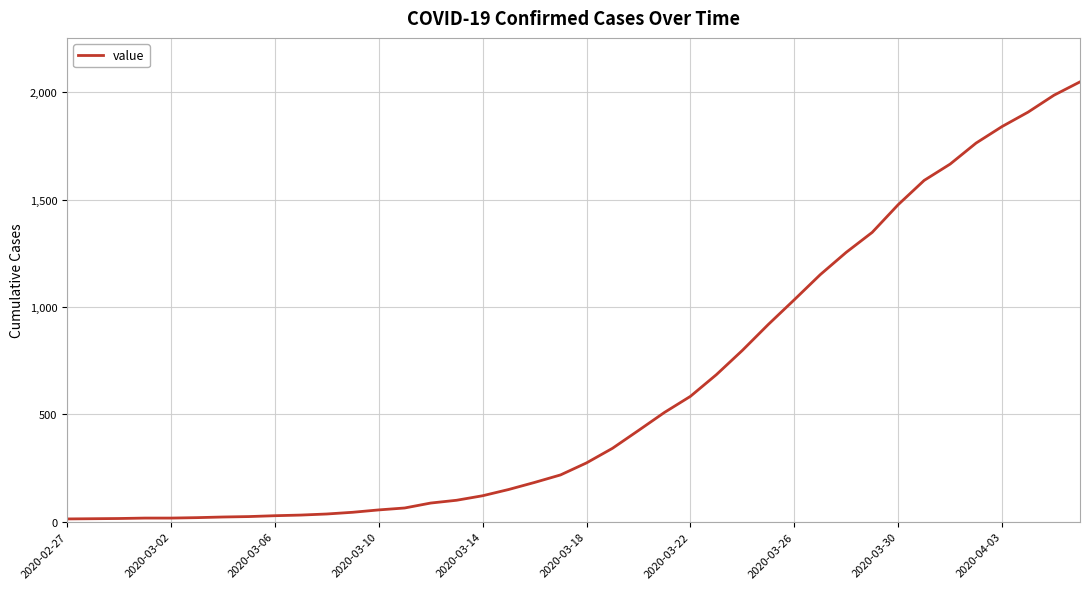

What is the greatest value displayed?

2049